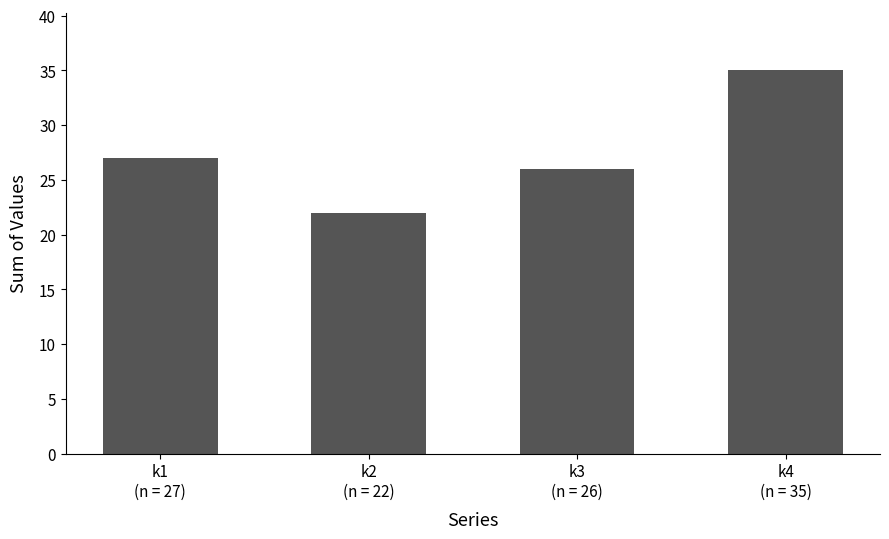

What is the ratio of the value at k2
(n = 22) to the value at k4
(n = 35)?

0.6